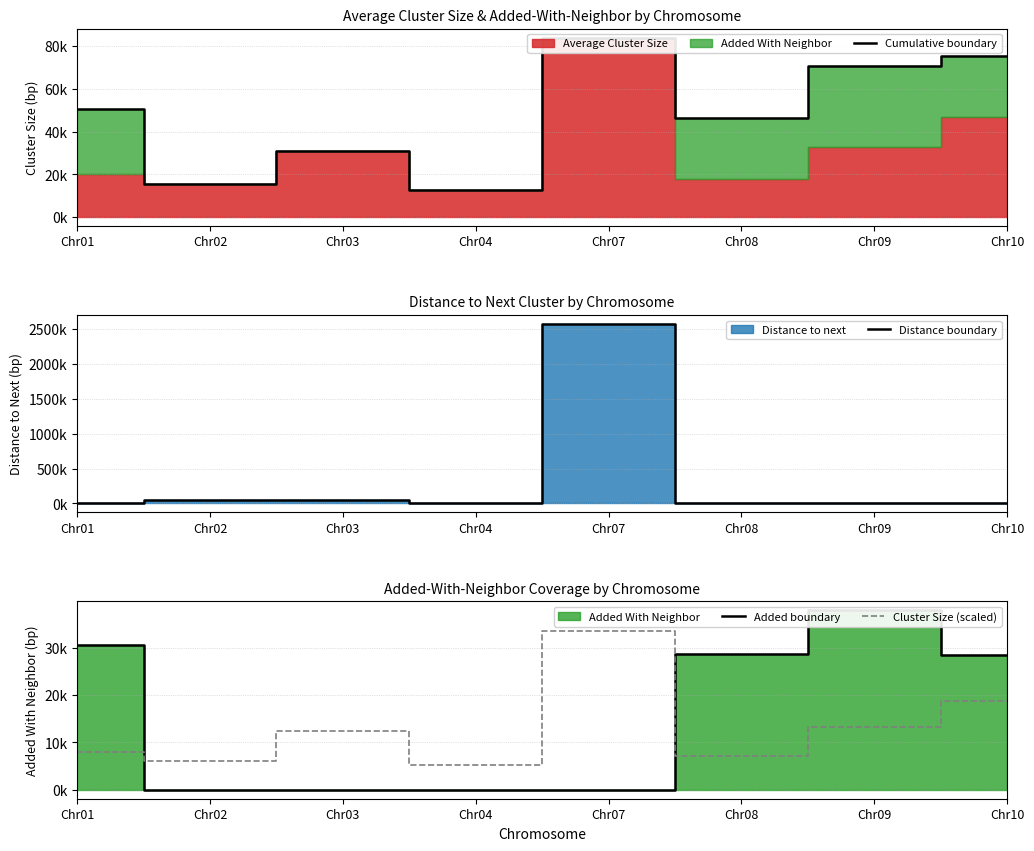

Where is the first local maximum for Cluster Size (scaled)?

Chr03